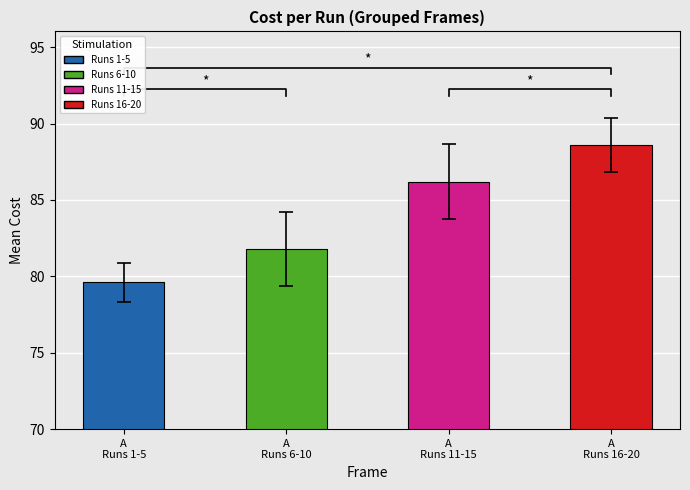

What is the ratio of the value at A
Runs 16-20 to the value at A
Runs 1-5?

1.1